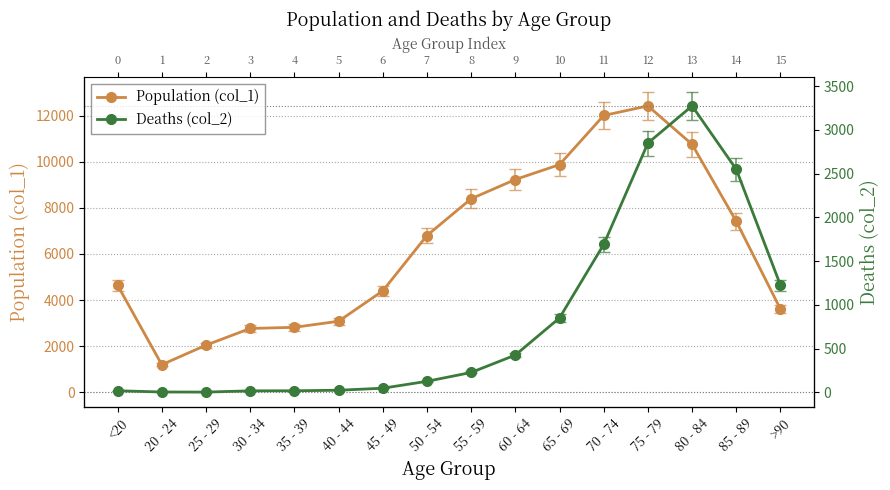

Reading right to left, transcribe all the data shown in this chart.

Population (col_1): >90=3604	85 - 89=7417	80 - 84=10764	75 - 79=12434	70 - 74=12018	65 - 69=9883	60 - 64=9236	55 - 59=8400	50 - 54=6803	45 - 49=4396	40 - 44=3078	35 - 39=2814	30 - 34=2765	25 - 29=2038	20 - 24=1191	<20=4641
Deaths (col_2): >90=1224	85 - 89=2548	80 - 84=3273	75 - 79=2848	70 - 74=1690	65 - 69=850	60 - 64=426	55 - 59=227	50 - 54=126	45 - 49=47	40 - 44=24	35 - 39=18	30 - 34=17	25 - 29=3	20 - 24=4	<20=18